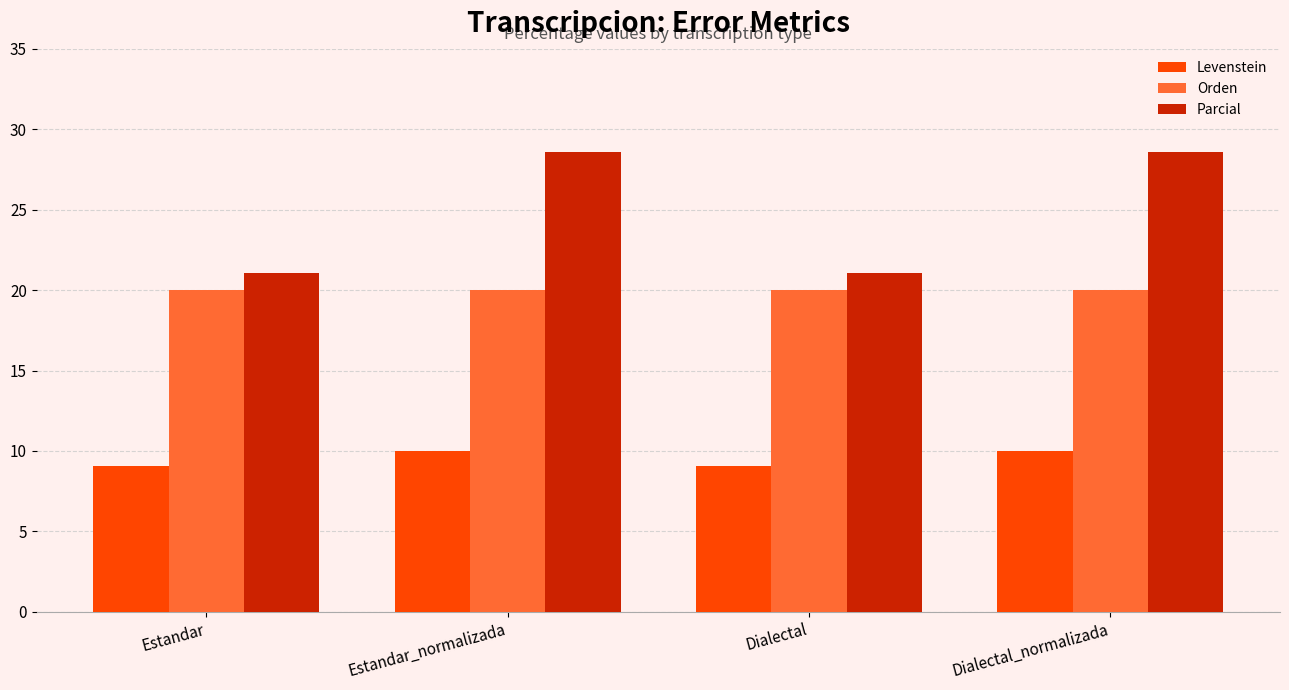

What is the label of the 4th bar from the right?

Estandar